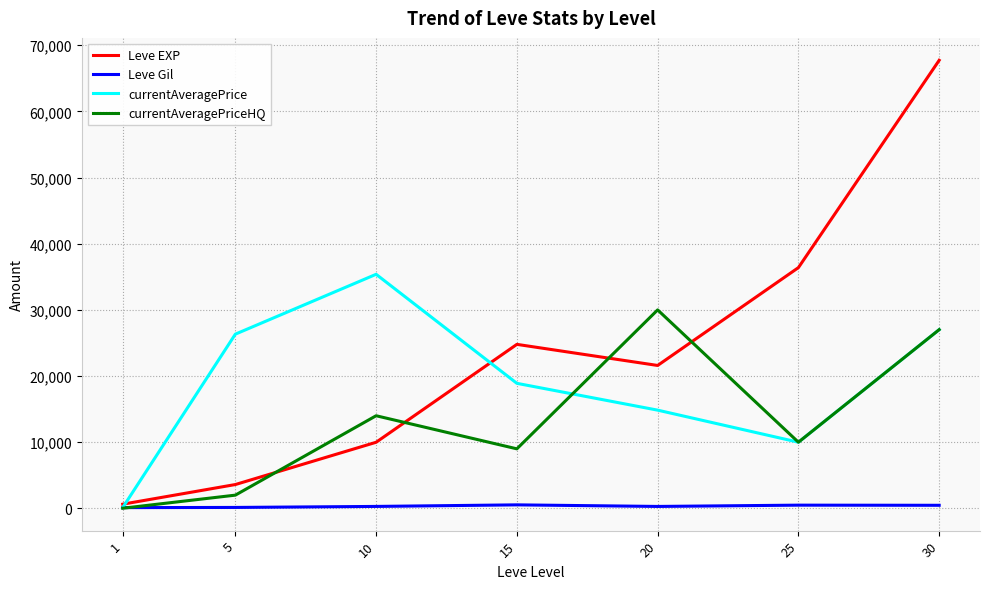

The currentAveragePrice series shows 26331.7 at 5. True or false?

True